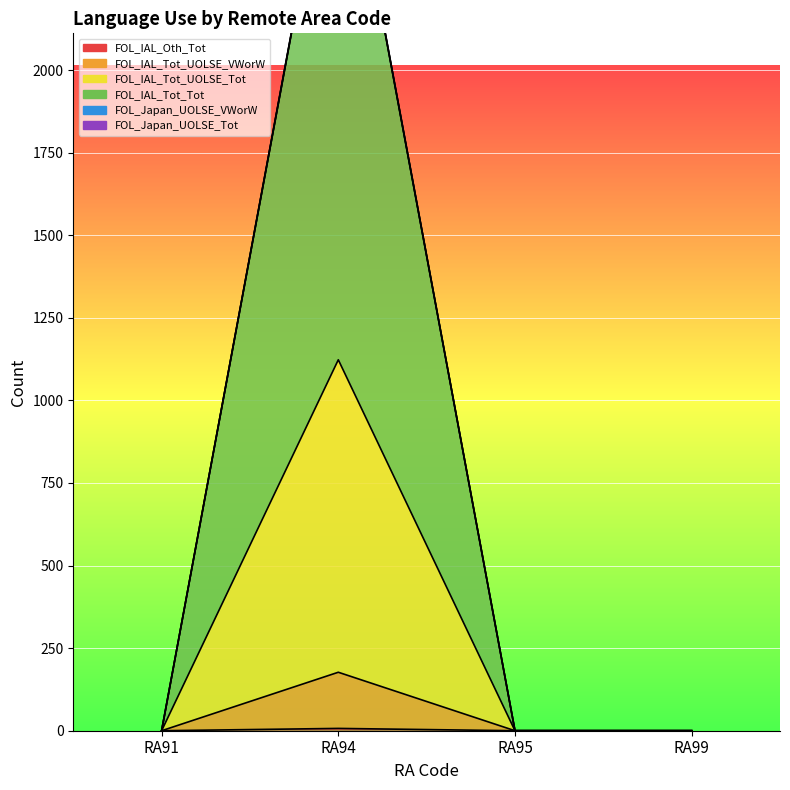

True or false: FOL_Japan_UOLSE_Tot and FOL_IAL_Oth_Tot intersect in this chart.

False